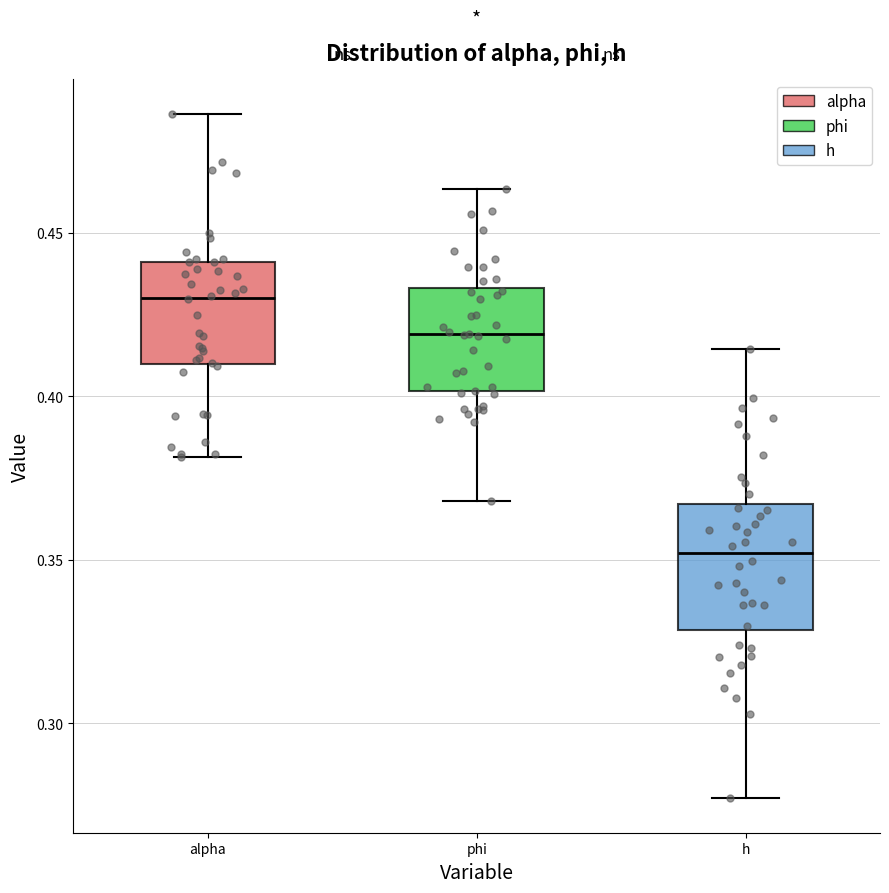

Reading left to right, read every box against the y-axis: the position of its median line, the range the box covers, and the ends of its whiskers. The values are not printed on the chart, so give them approximately, as read against the axis.

alpha: median 0.430, box 0.410 to 0.440, whiskers 0.380 to 0.485
phi: median 0.420, box 0.400 to 0.435, whiskers 0.370 to 0.465
h: median 0.350, box 0.330 to 0.365, whiskers 0.275 to 0.415